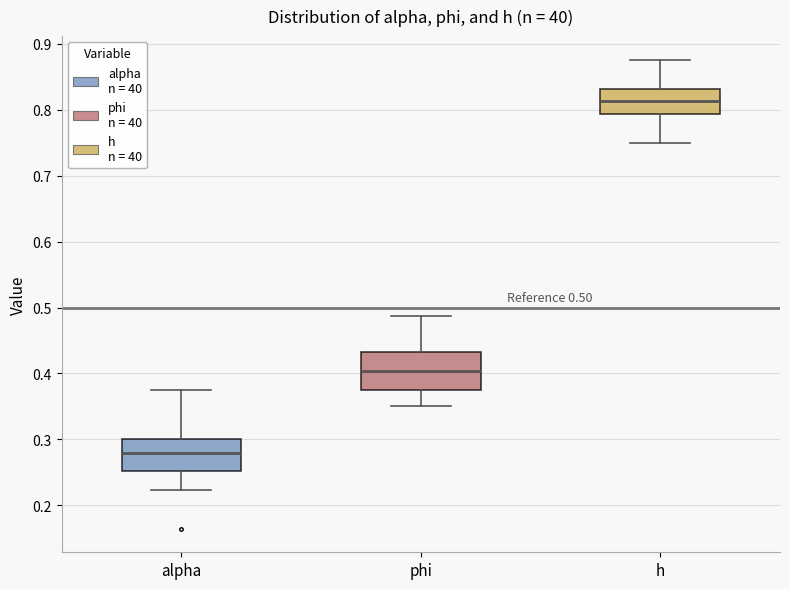

Which box's median line is the highest?

h